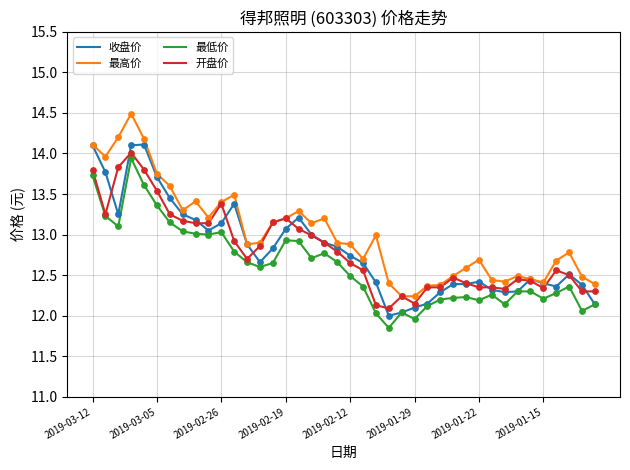

True or false: 最低价 and 最高价 cross at least once.

False